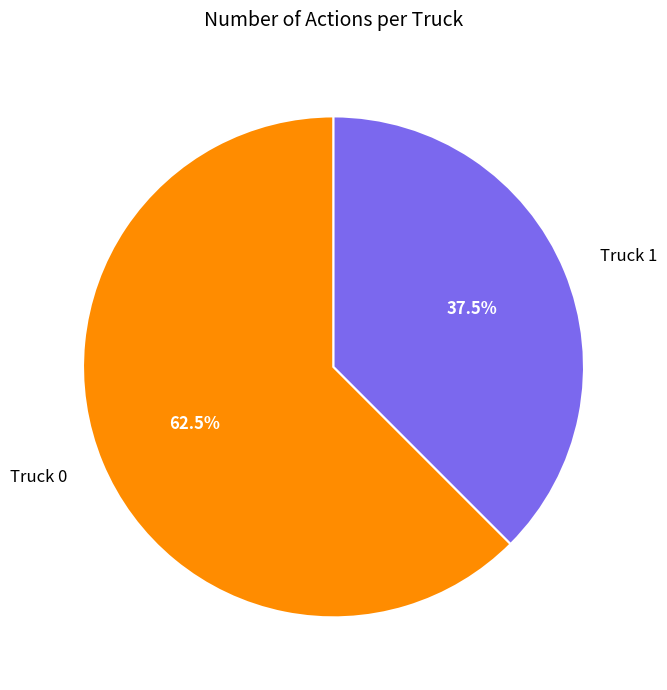

What is the largest slice in the pie chart?

Truck 0